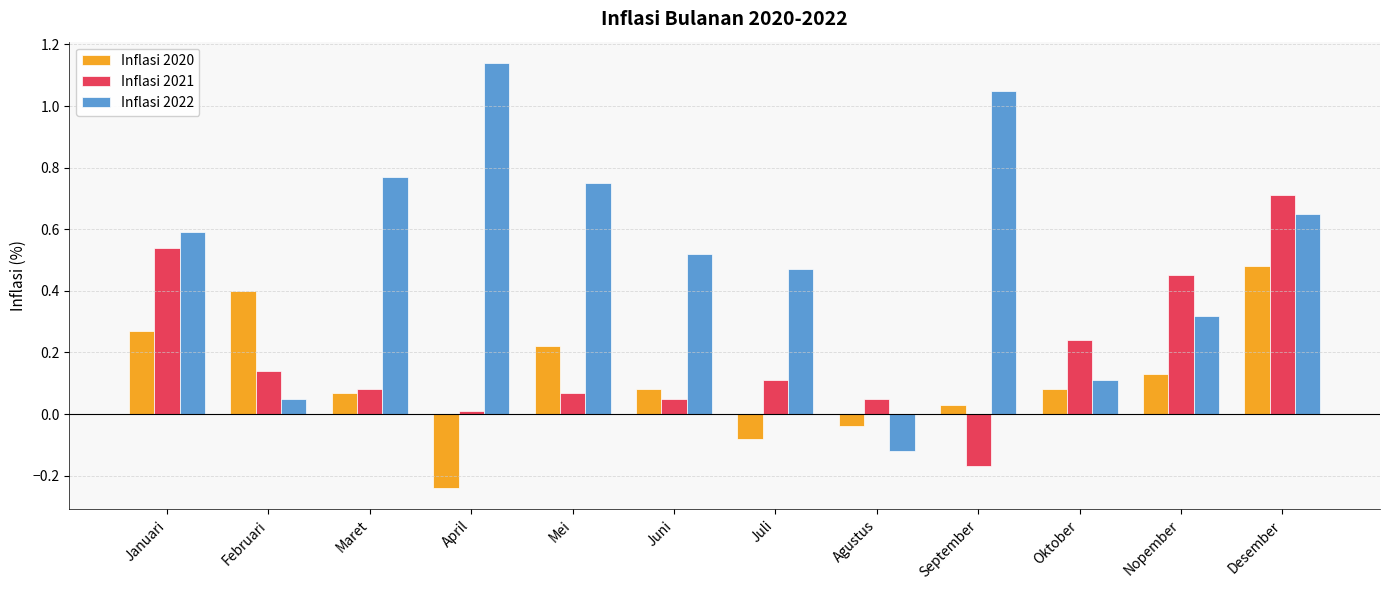

Which series changed the most between Januari and Juni?

Inflasi 2021